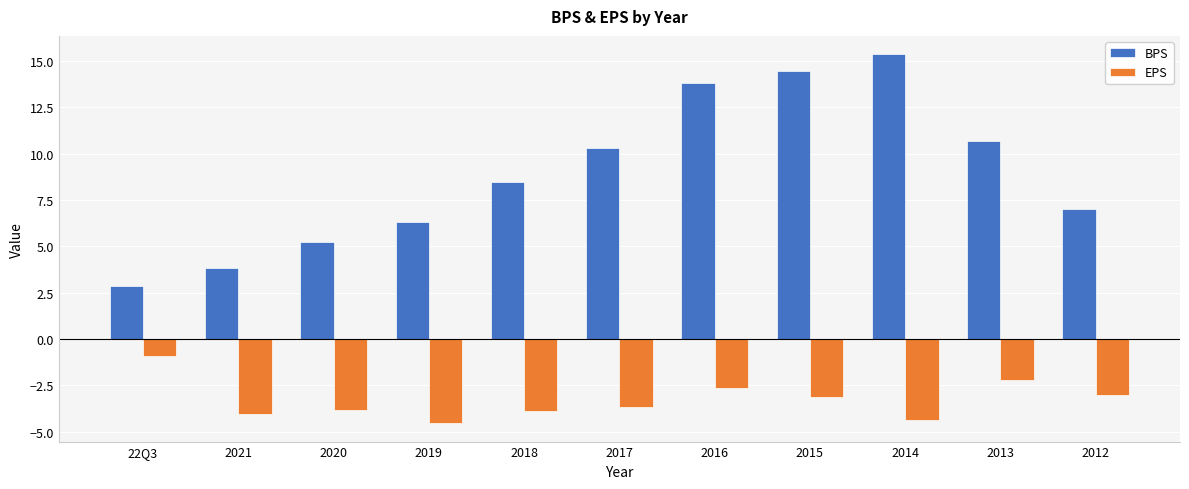

The EPS series shows -3.7 at 2017. True or false?

True